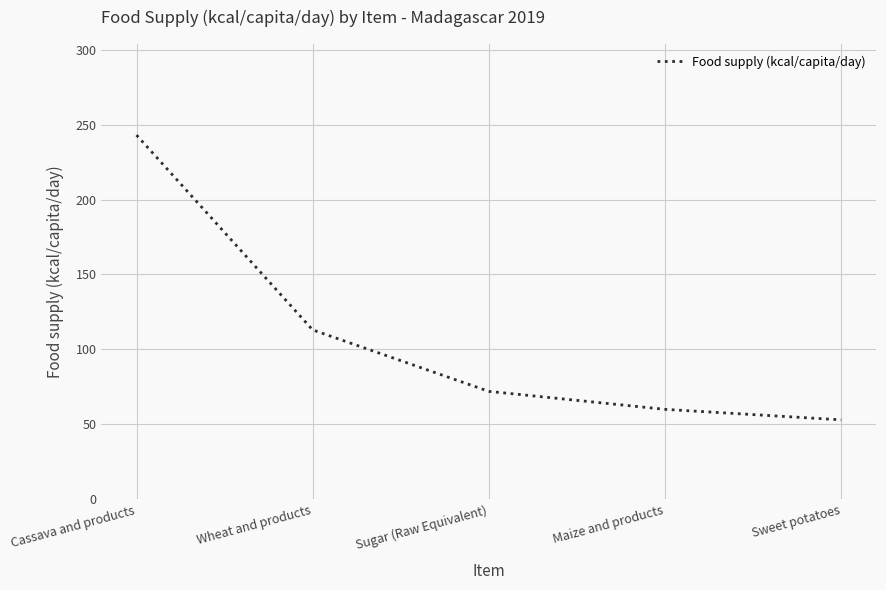

The value at Sweet potatoes is 34. True or false?

False